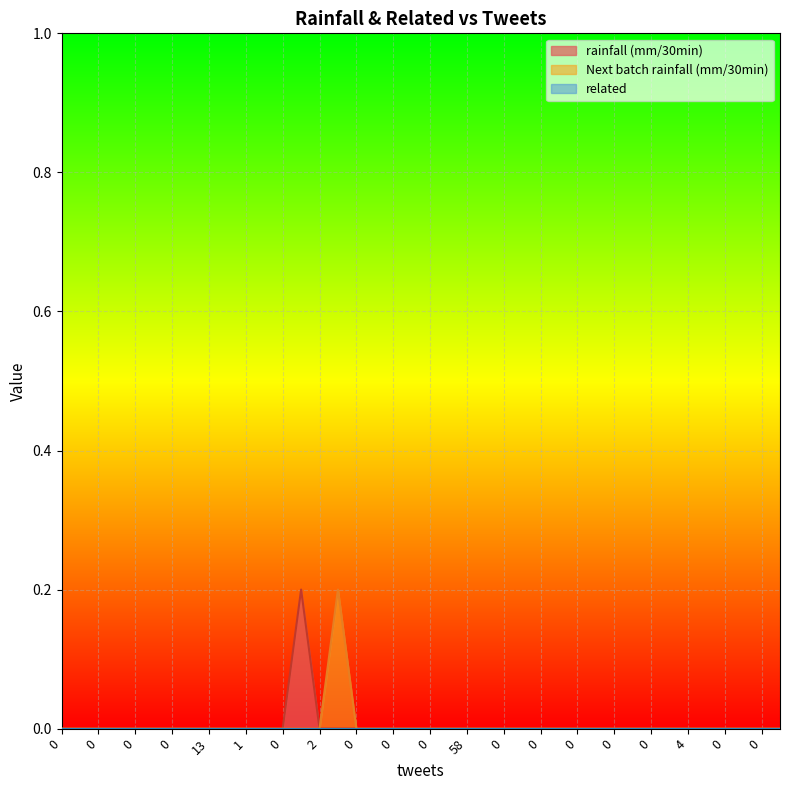

How many lines are shown in the chart?

3